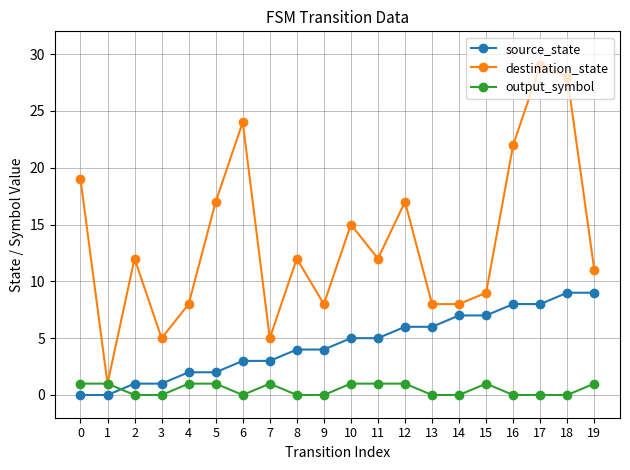

What is the total value across all series at 15?

17